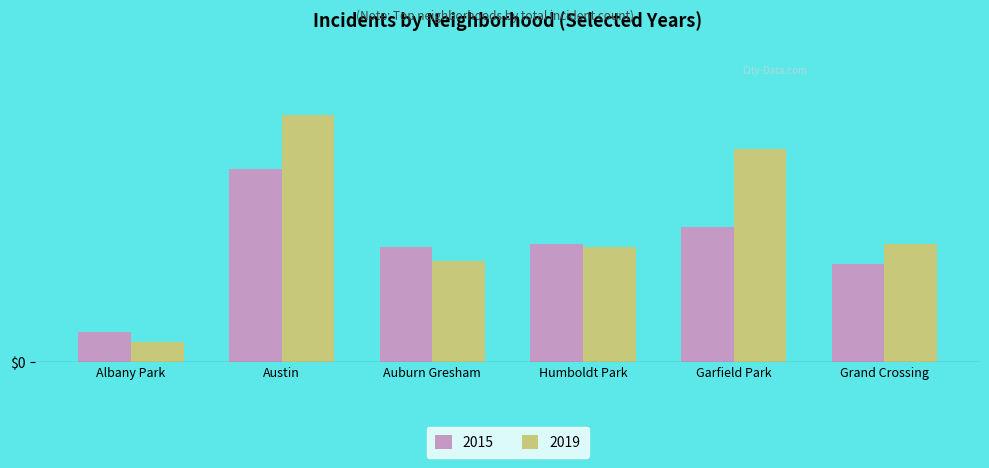

Are the bars horizontal?

No